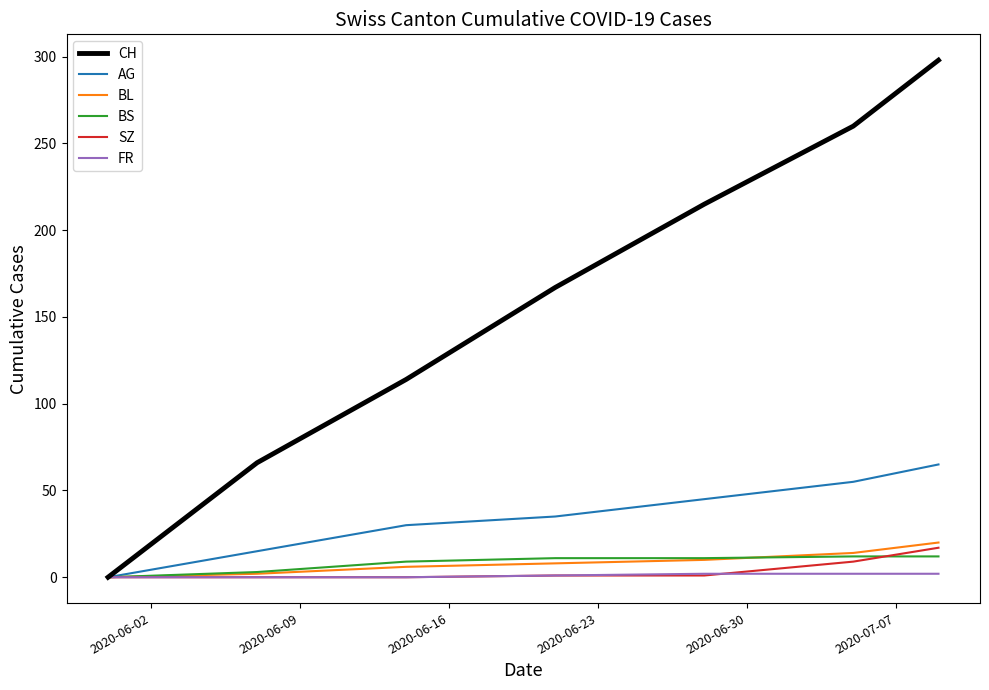

What is the highest value of the CH series?

298